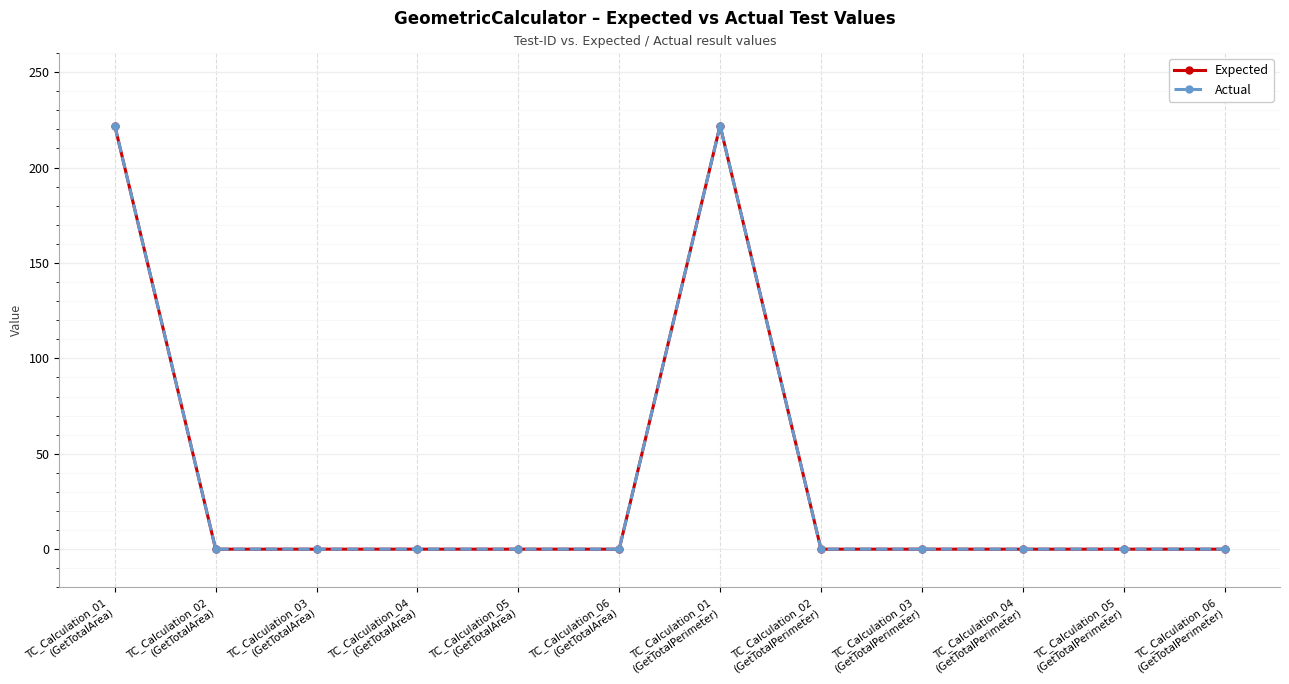

True or false: Expected has more than 1 interior local peaks.

False